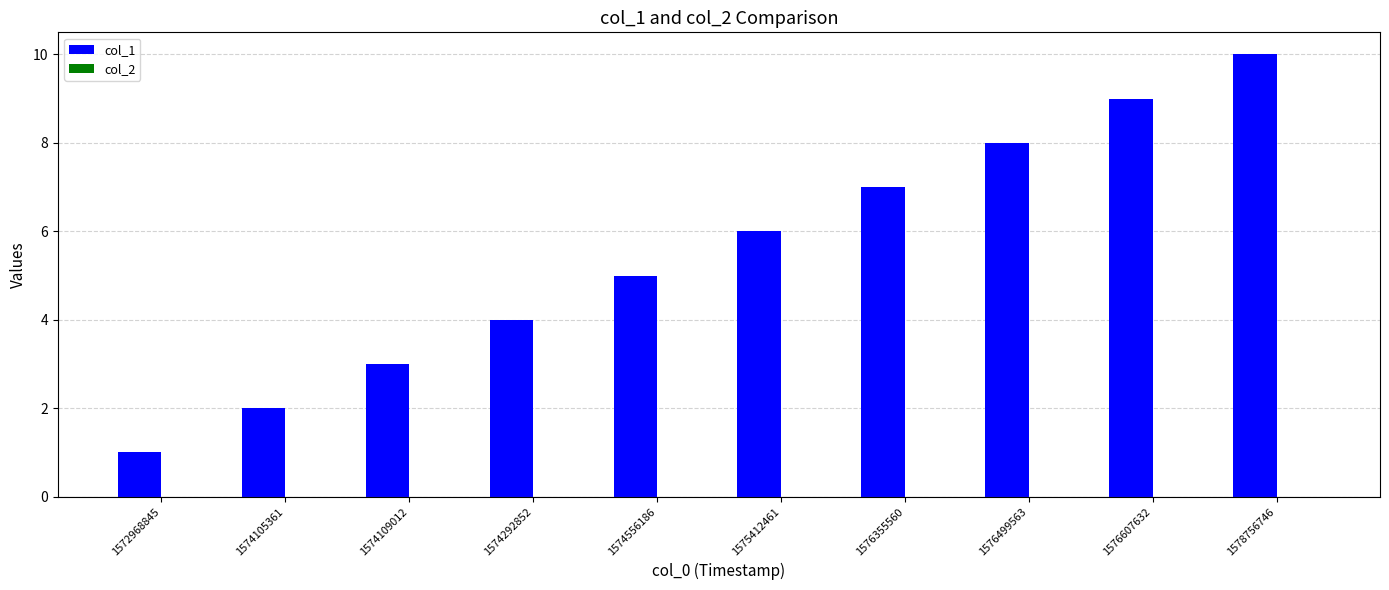

The value at 1578756746 is 10. True or false?

True